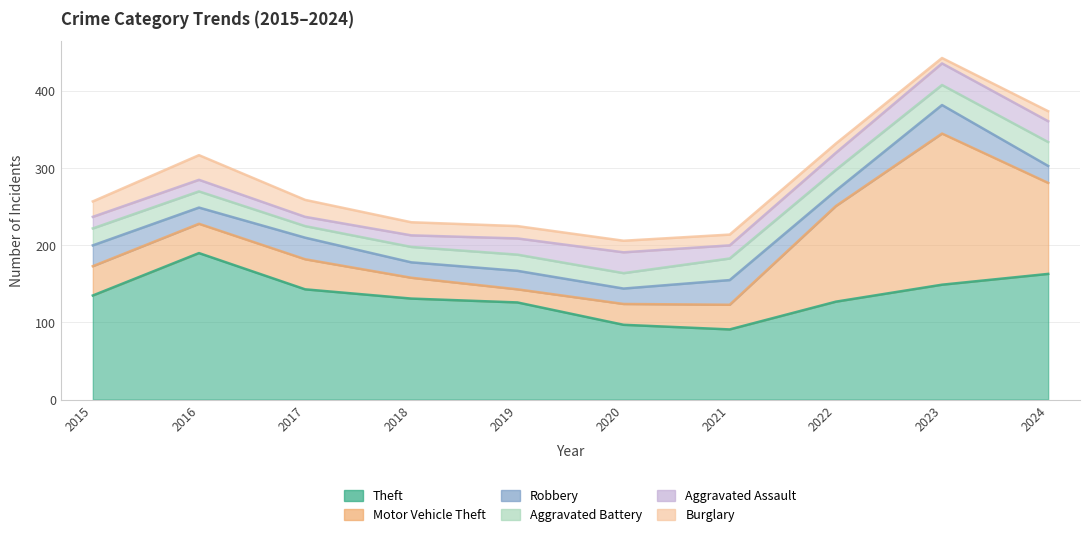

What are all the series names shown in the legend?

Theft, Motor Vehicle Theft, Robbery, Aggravated Battery, Aggravated Assault, Burglary